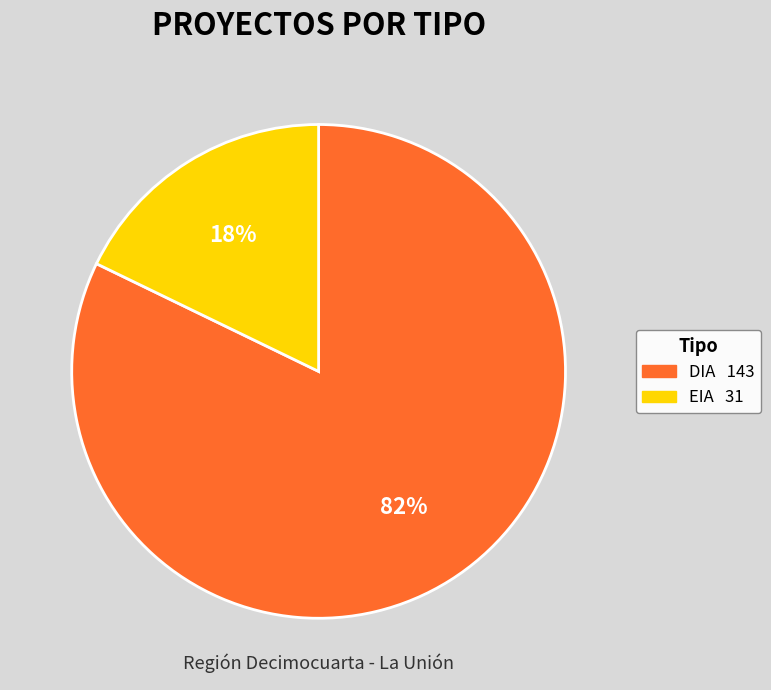

To the nearest percent, what is the difference between the DIA and EIA slice percentages?

64%